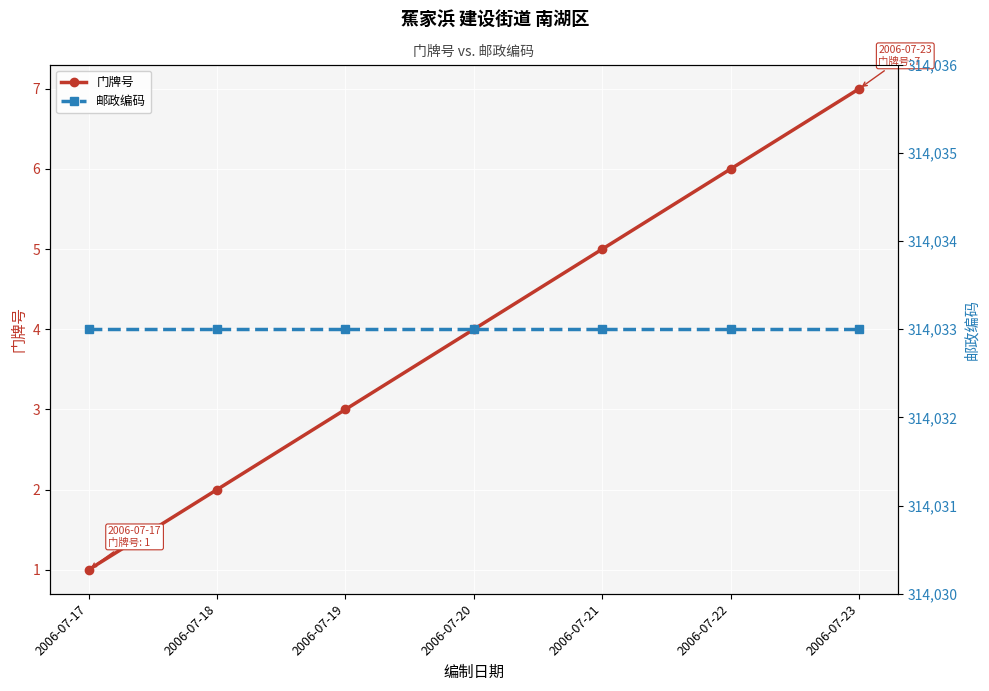

Is it true that 邮政编码 equals 314033 at 2006-07-18?

True